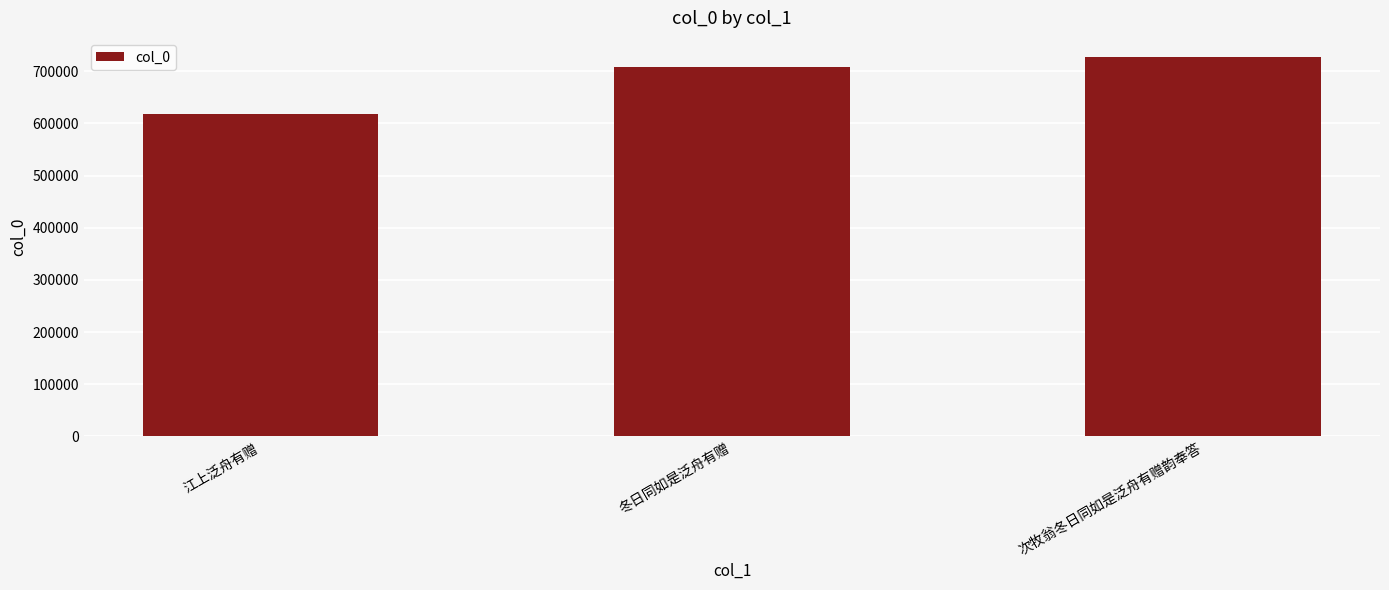

What is the label of the 3rd bar from the left?

次牧翁冬日同如是泛舟有赠韵奉答